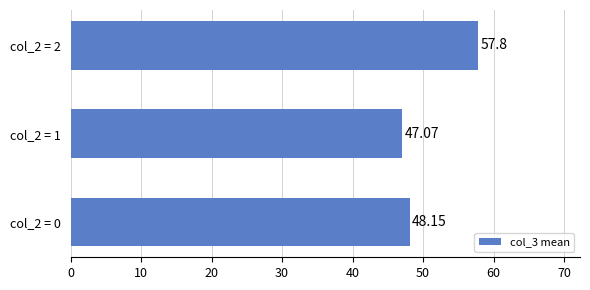

Approximately how many times larger is the value at col_2 = 1 compared to col_2 = 2?

0.8